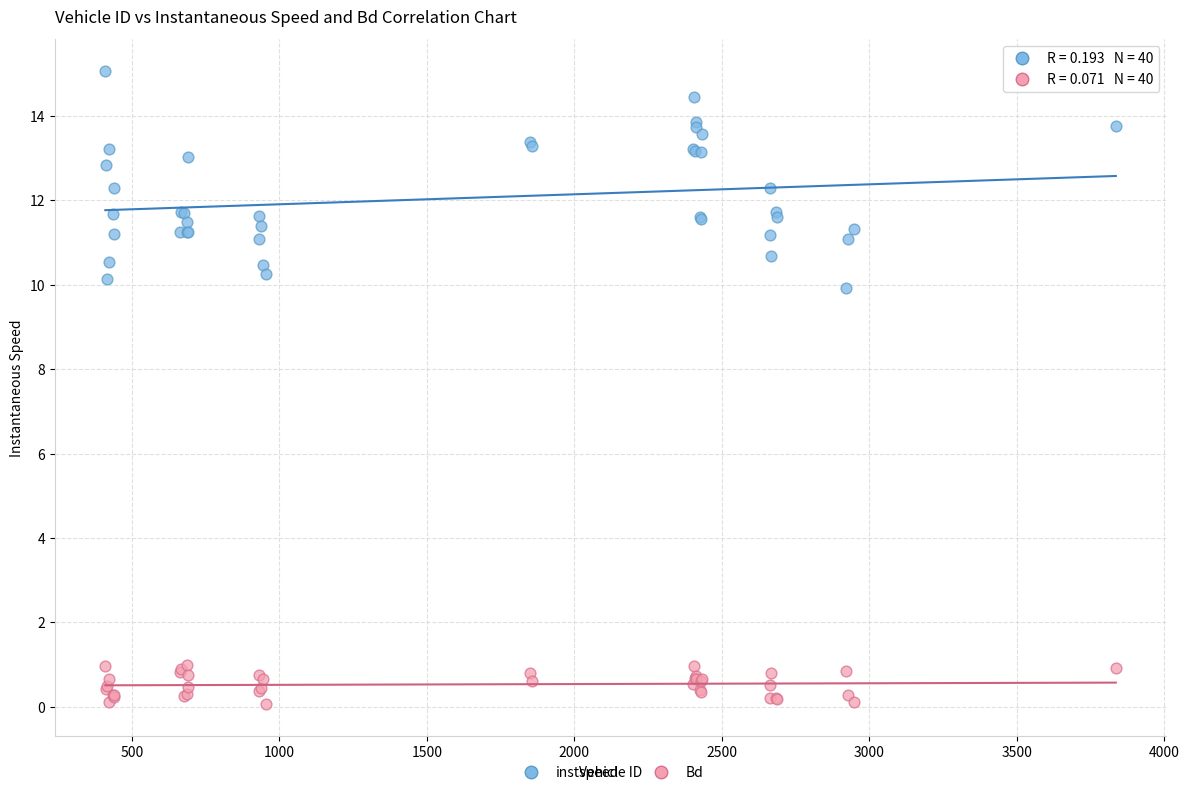

Across all series, what Y value is closest to 7?

9.9